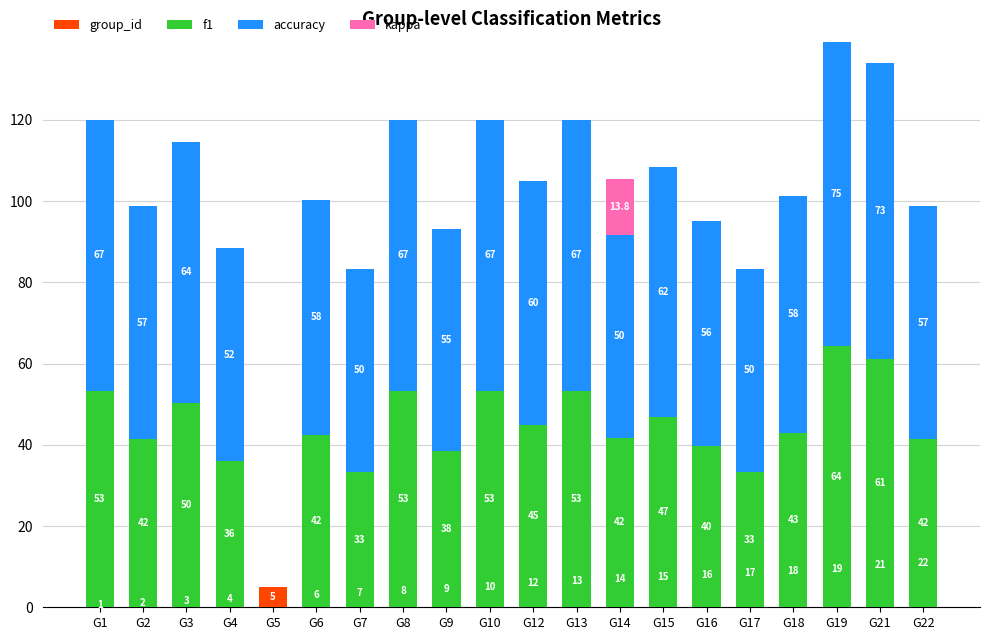

What are all the series names shown in the legend?

group_id, f1, accuracy, kappa